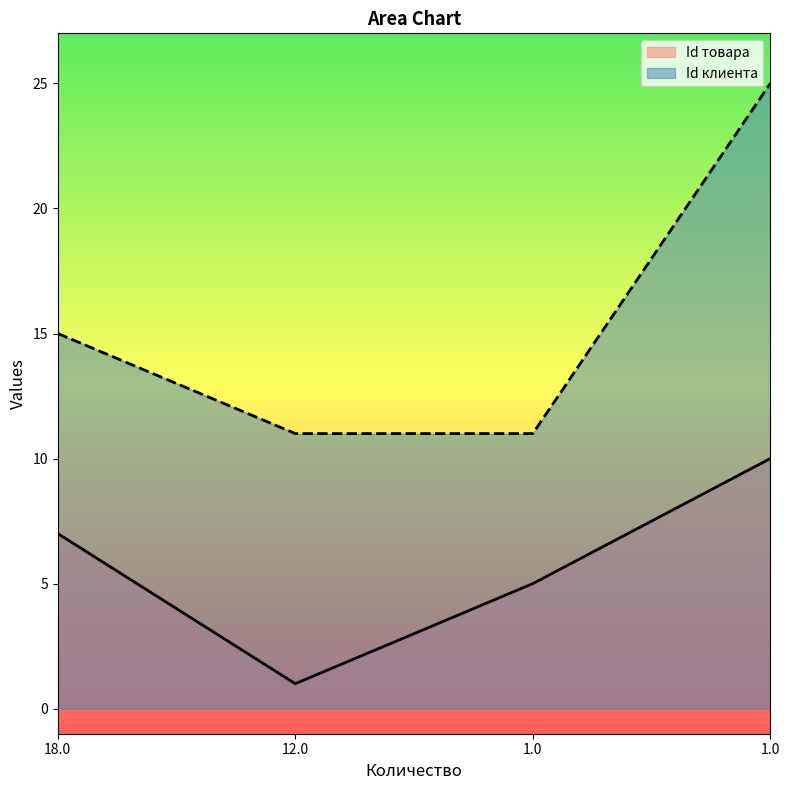

Count the Id товара values in the range 5 to 10.

3